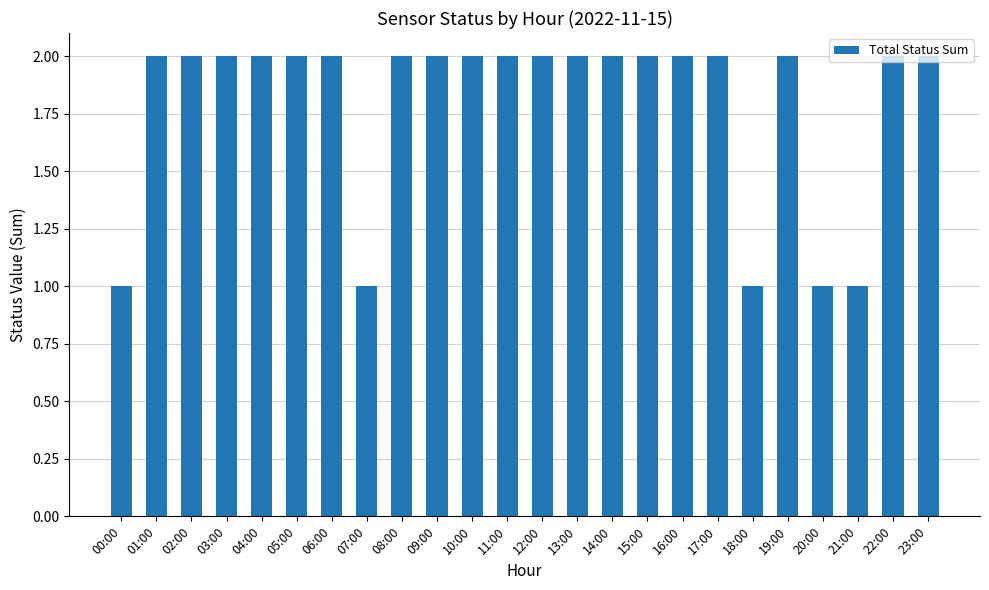

Reading left to right, extract all data points from this chart.

00:00=1	01:00=2	02:00=2	03:00=2	04:00=2	05:00=2	06:00=2	07:00=1	08:00=2	09:00=2	10:00=2	11:00=2	12:00=2	13:00=2	14:00=2	15:00=2	16:00=2	17:00=2	18:00=1	19:00=2	20:00=1	21:00=1	22:00=2	23:00=2